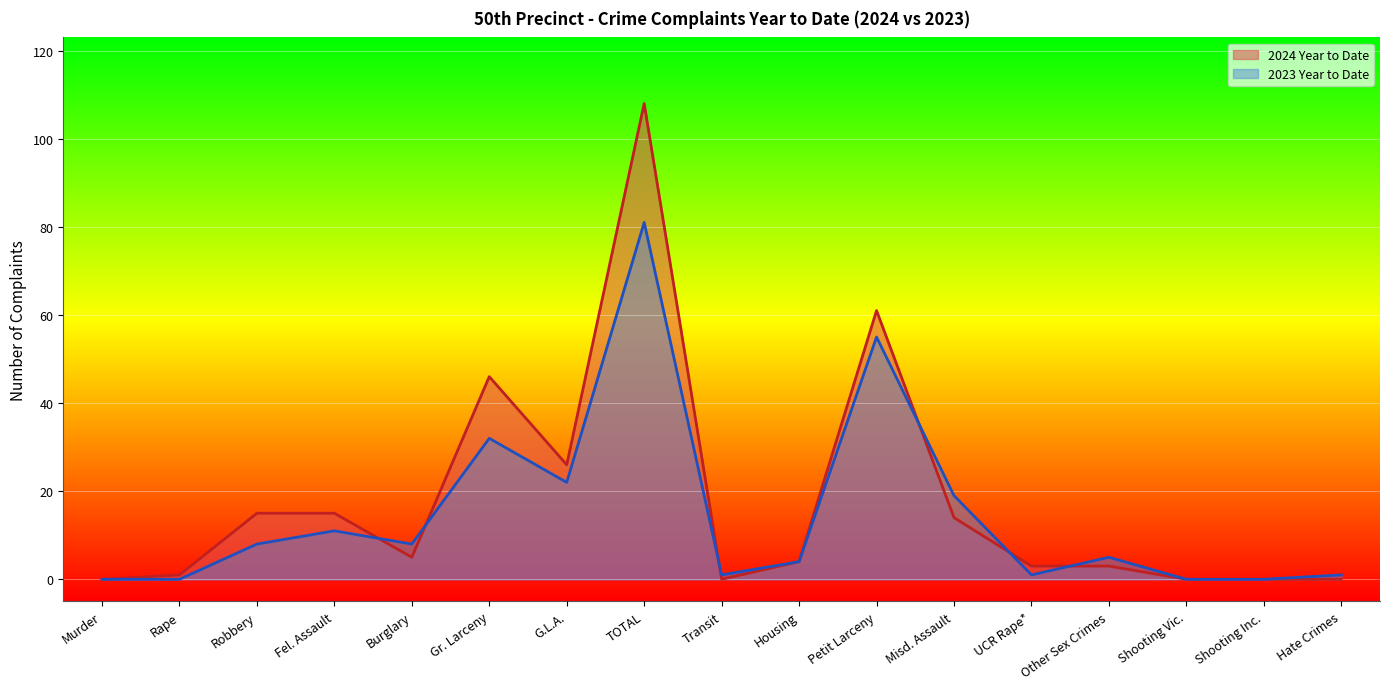

How many series are shown in this chart?

2